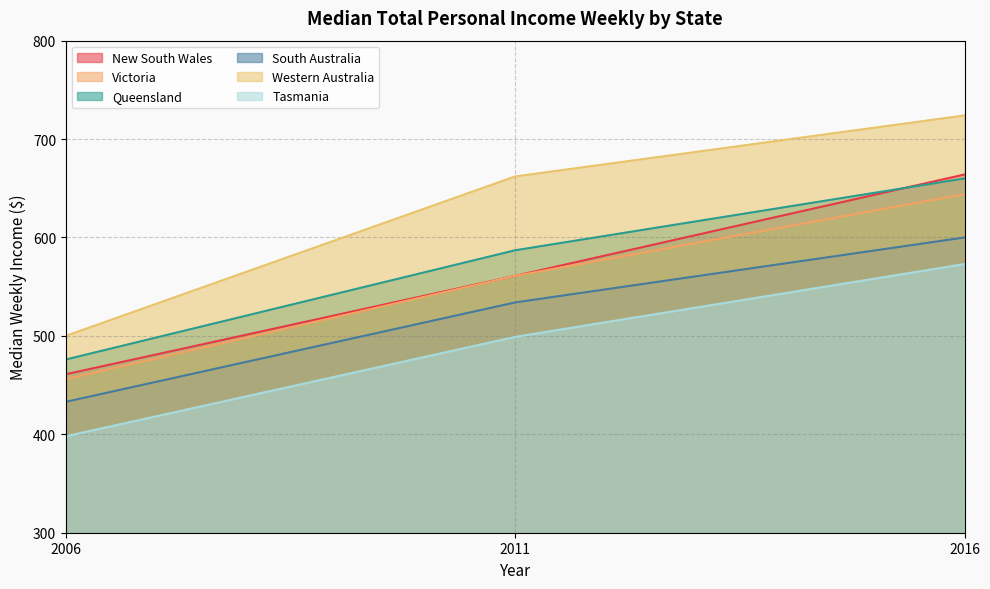

Reading left to right, extract all data points from this chart.

New South Wales: 461	561	664
Victoria: 456	561	644
Queensland: 476	587	660
South Australia: 433	534	600
Western Australia: 500	662	724
Tasmania: 398	499	573